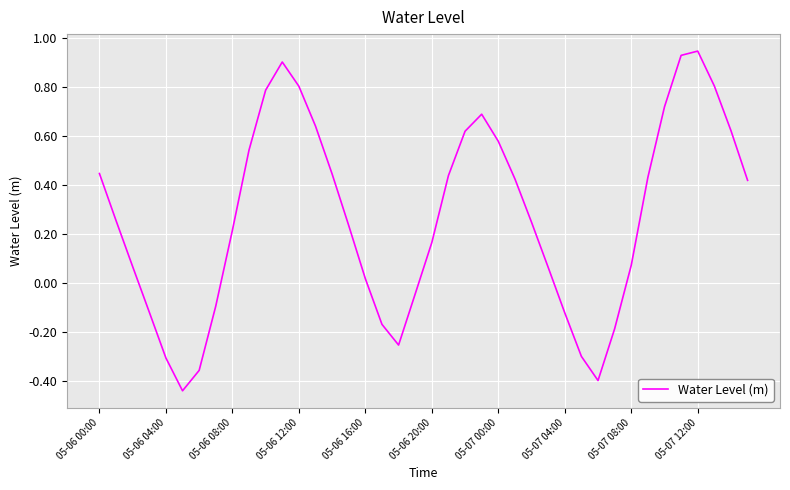

What is the difference between the maximum and minimum values?

1.4